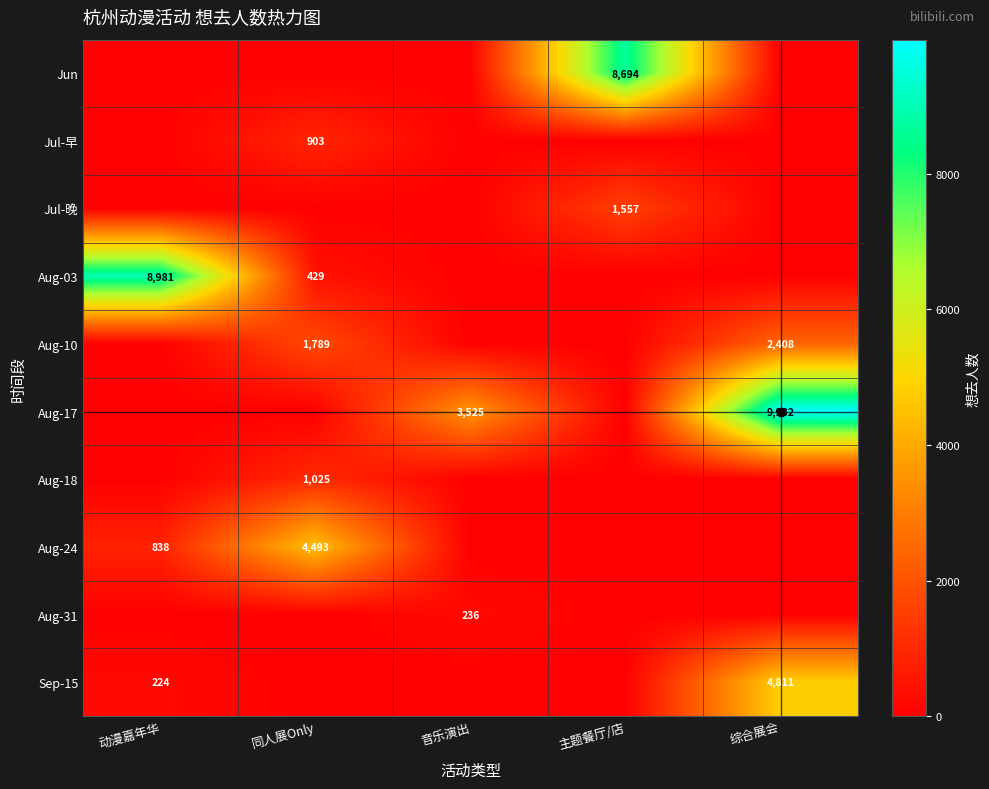

At how many categories does at least one series exceed 2787?

5